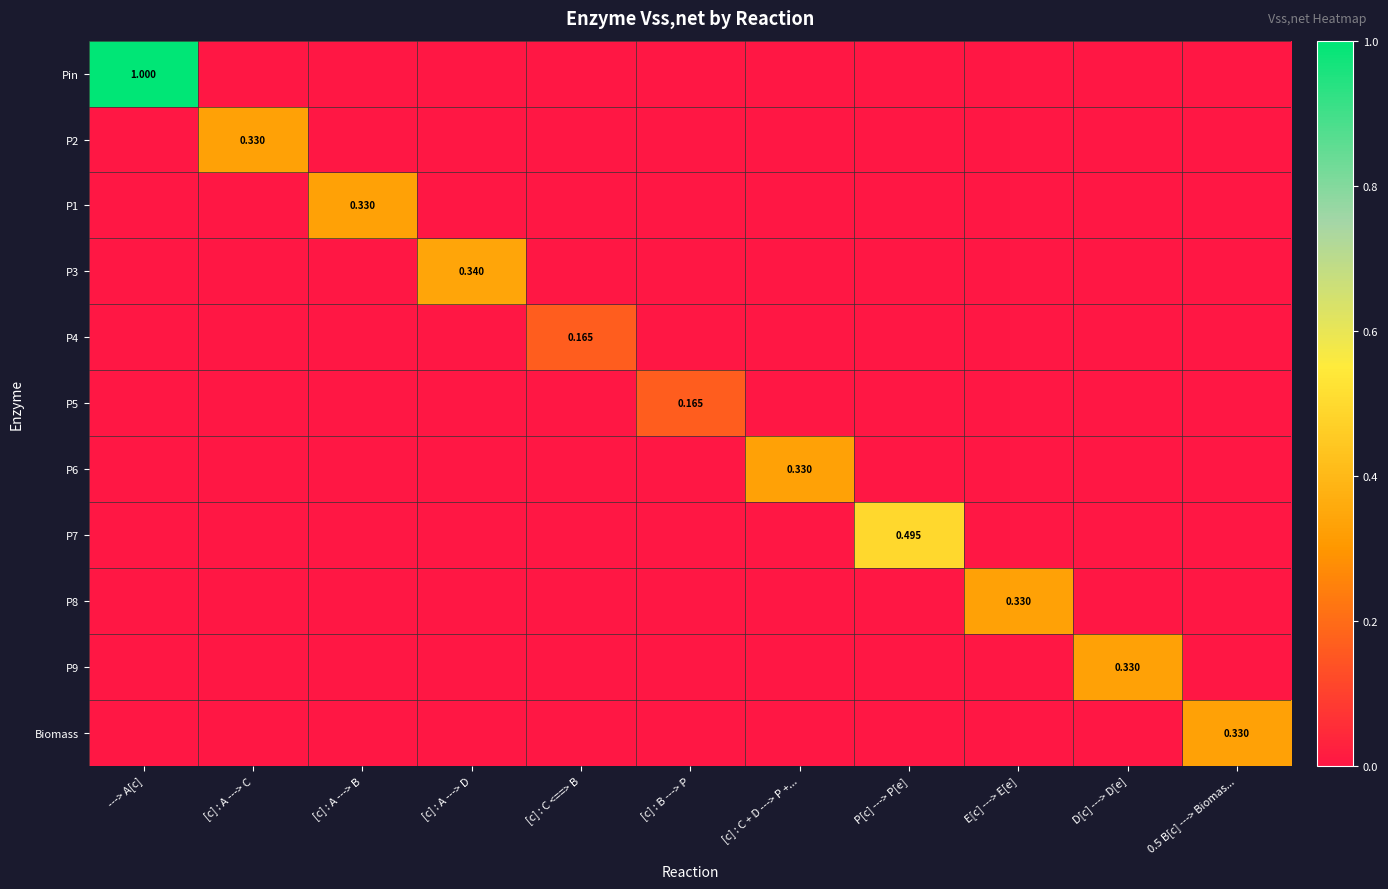

Which category has the highest value in the P4 series?

[c] : C <==> B